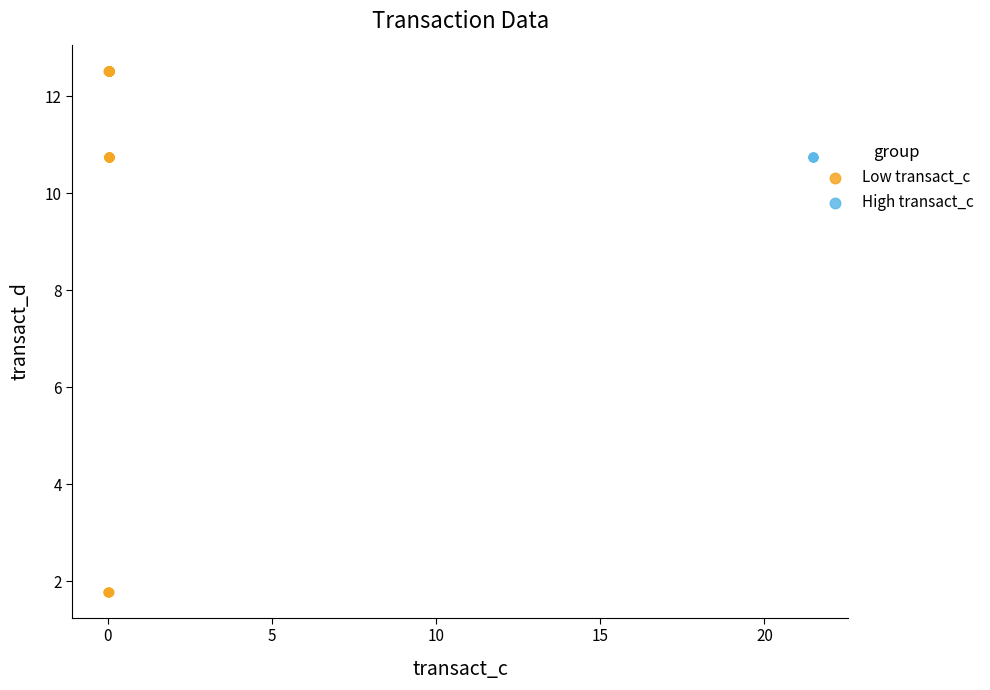

Which series contains the highest Y value?

Low transact_c